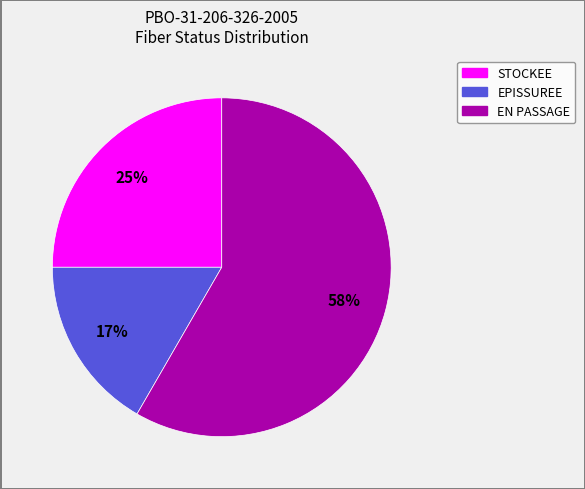

What percentage is the STOCKEE slice, to the nearest percent?

25%